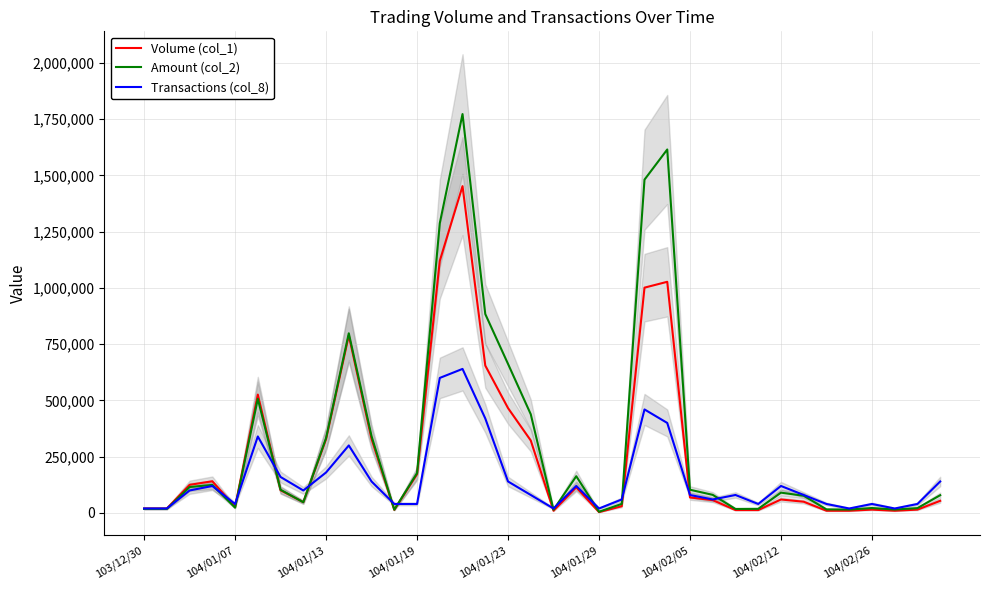

At which category does the chart reach its peak across all series?

14